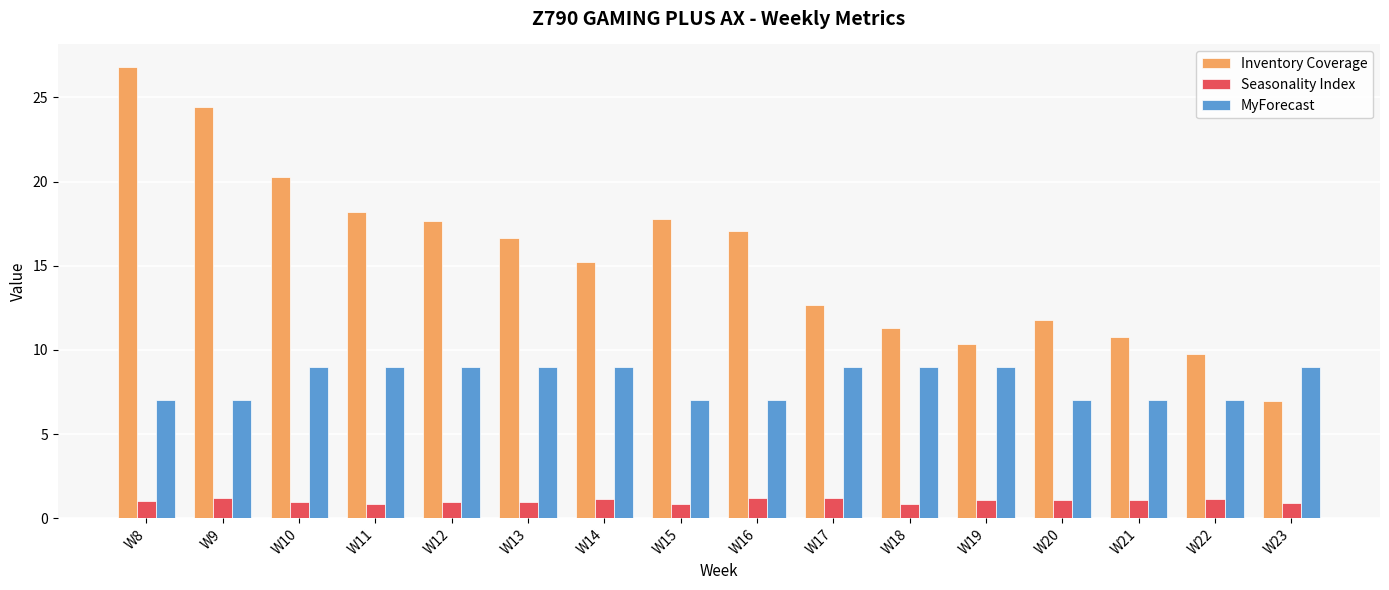

Which series has the largest total across all categories?

Inventory Coverage